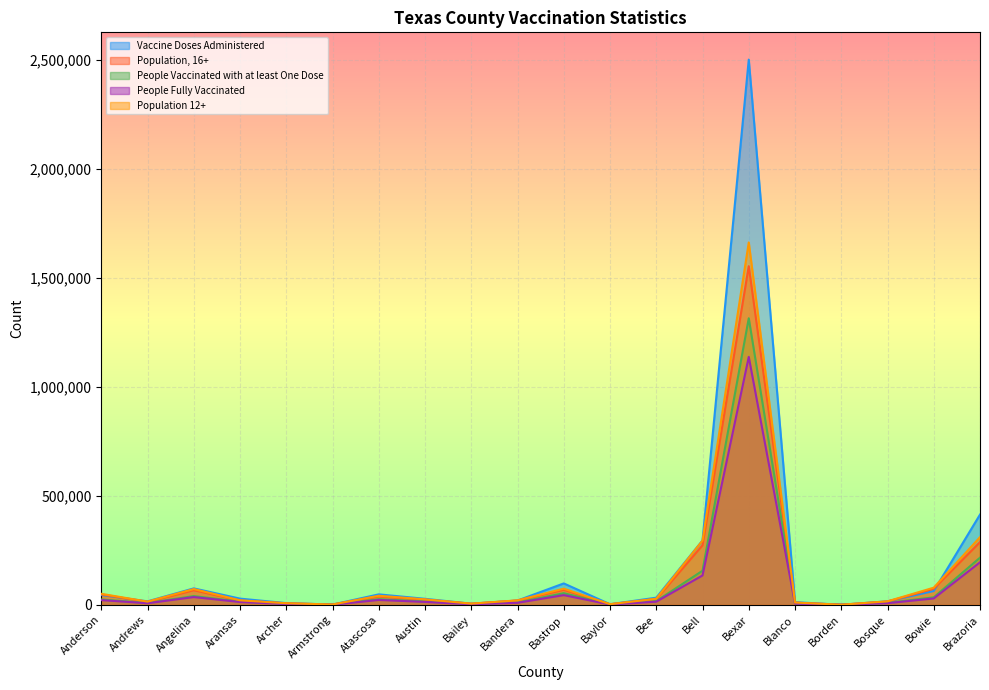

At which category is the sum across all series the highest?

Bexar